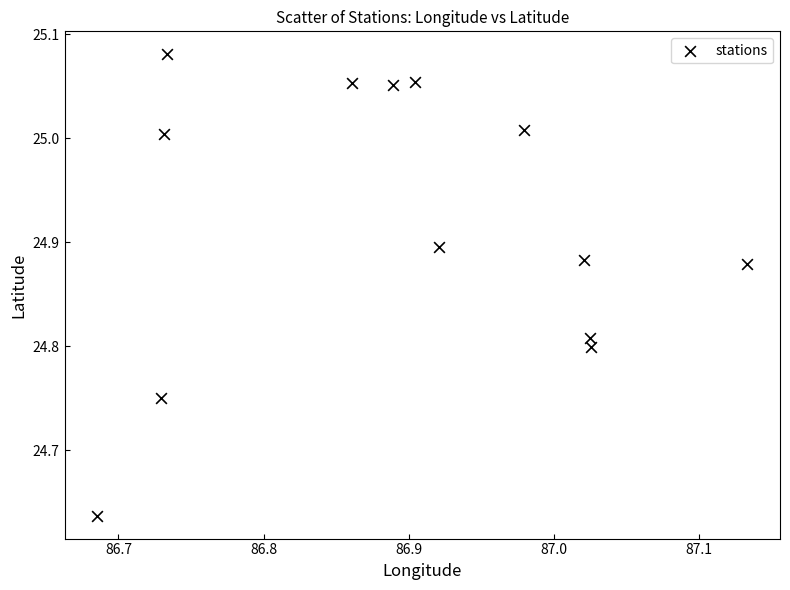

What is the range of X values (max minus min)?

0.4